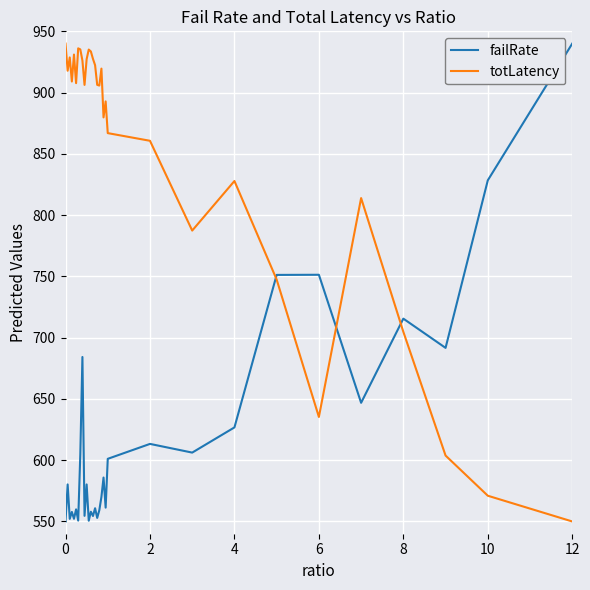

Which series has the largest total across all categories?

totLatency